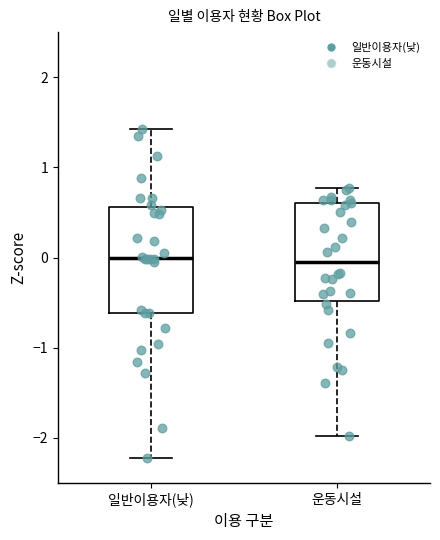

Where does the median line of the box for 일반이용자(낮) sit on the y-axis? The values are not printed on the chart, so give them approximately, as read against the axis.

0.0